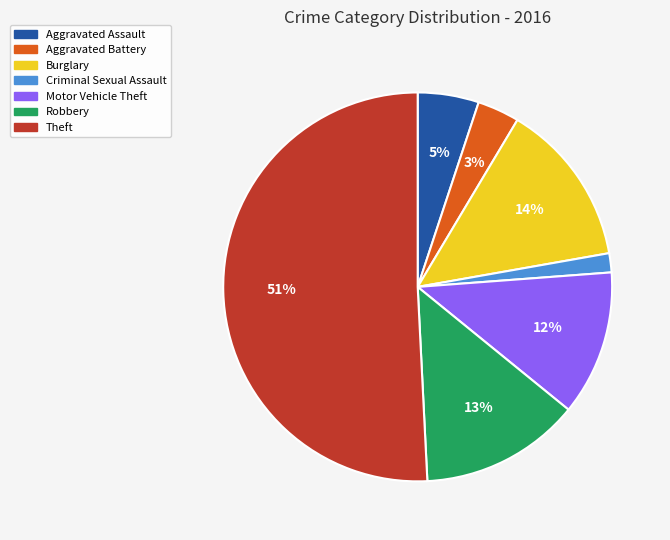

Do Theft and Aggravated Assault together represent more than half of the pie?

Yes